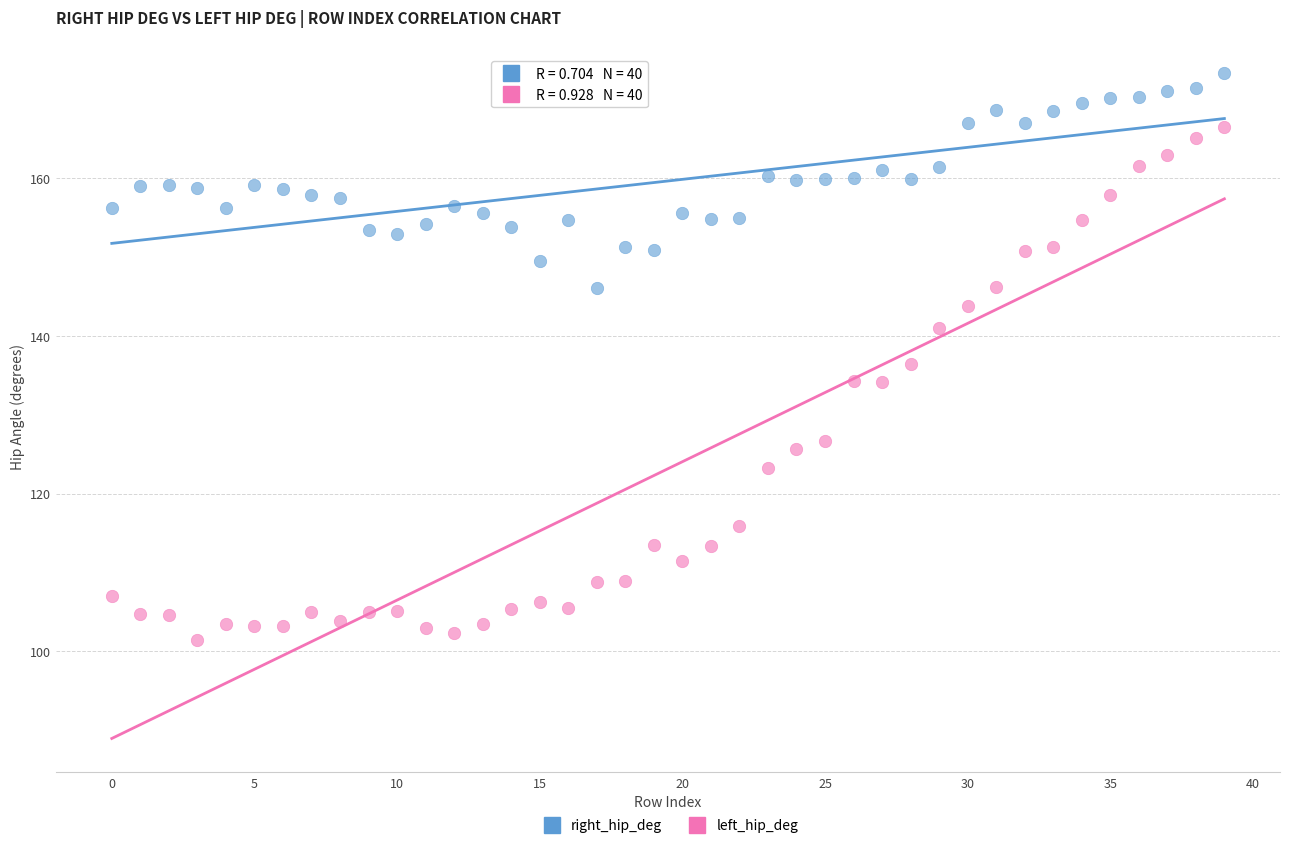

Which series reaches the maximum Y coordinate?

right_hip_deg